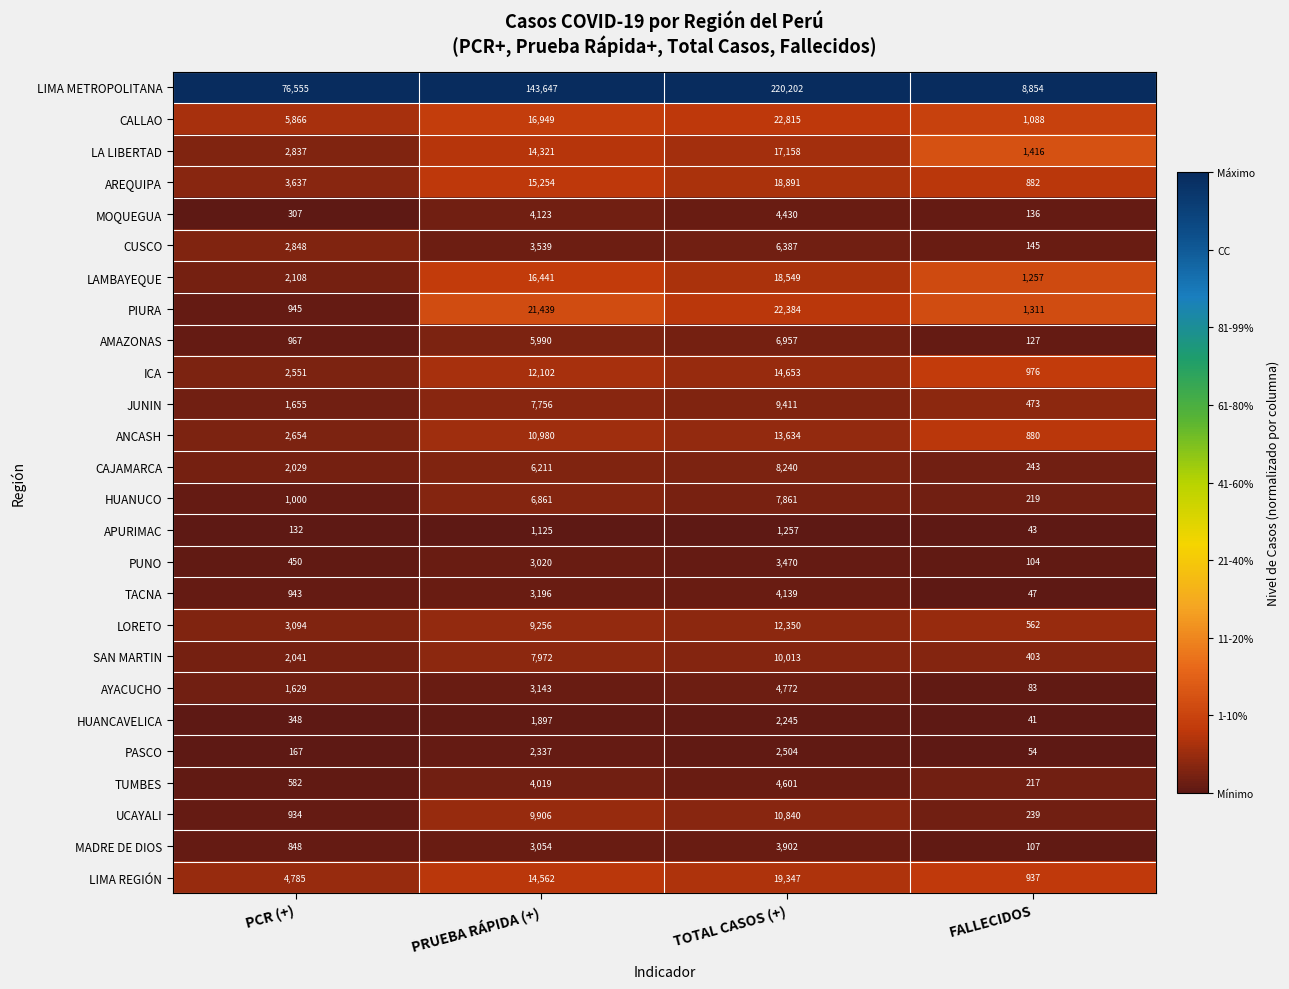

Read the PASCO value at PRUEBA RÁPIDA (+), to the nearest 100.

2300